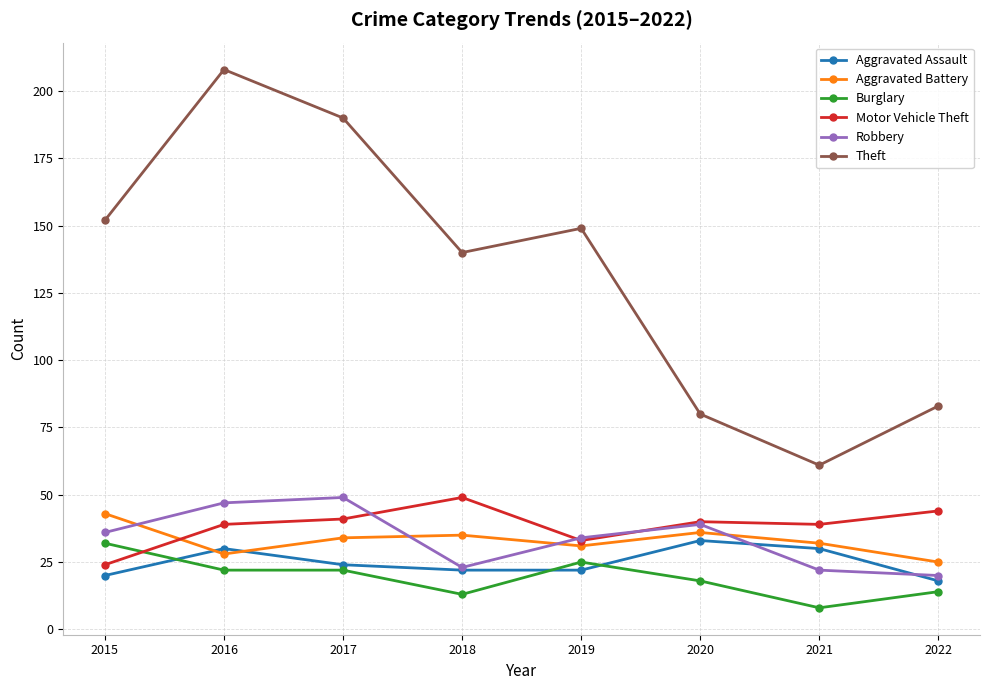

How many distinct data groups are displayed?

6